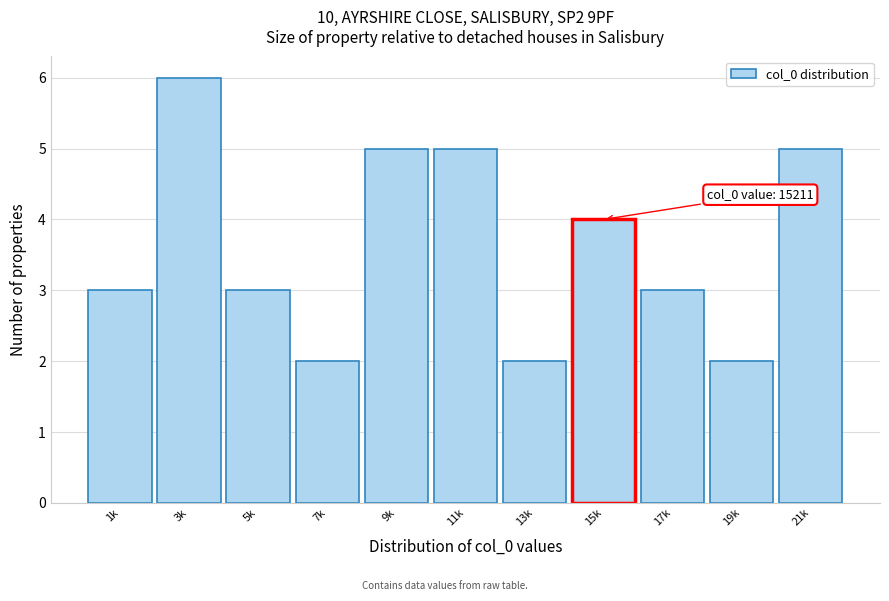

Reading left to right, what are all the values shown in this chart?

3	6	3	2	5	5	2	4	3	2	5